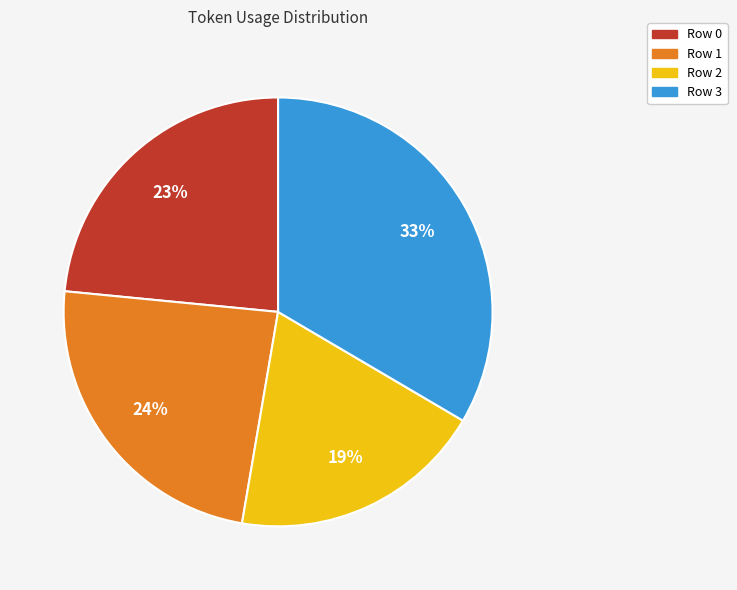

Is there a majority slice in this chart?

No